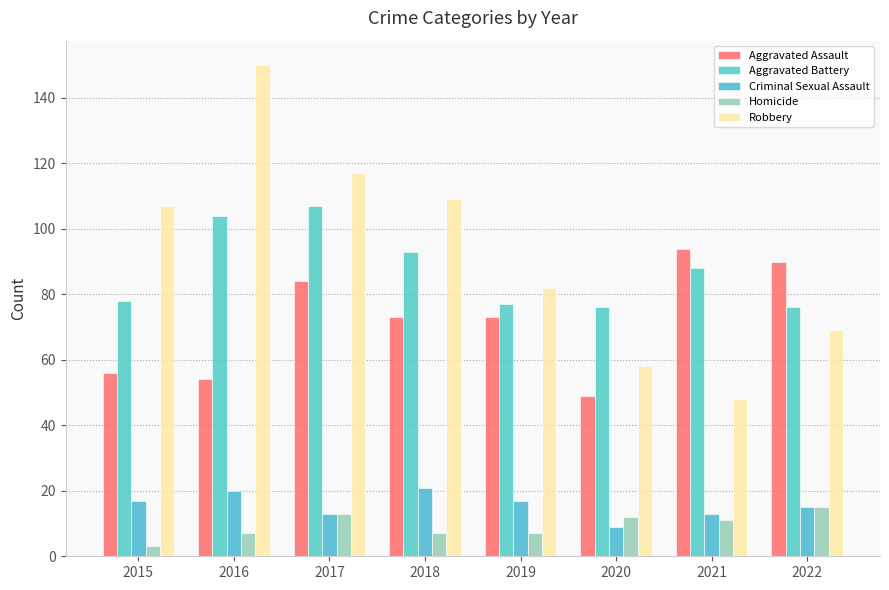

What is the approximate value of Homicide at 2016, to the nearest 10?

10